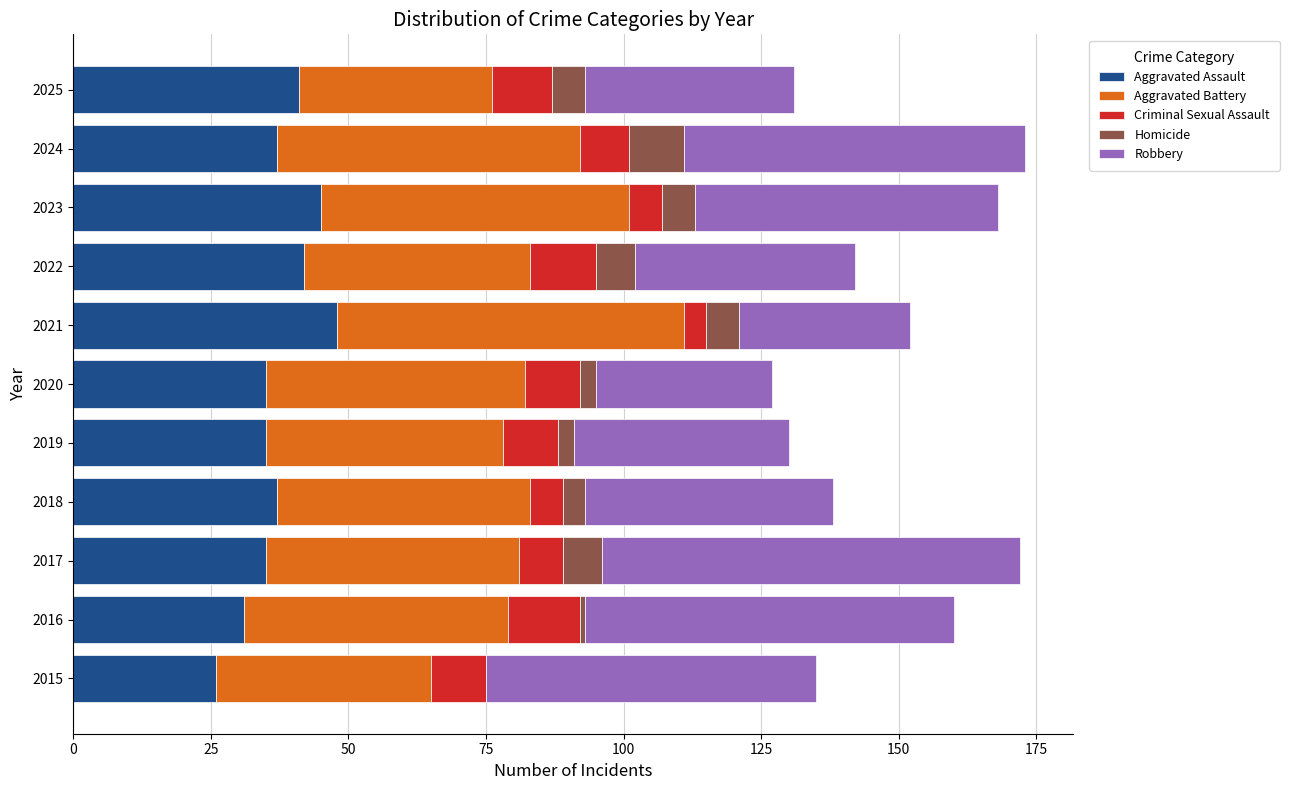

What is the approximate value of Aggravated Assault at 2017?

35